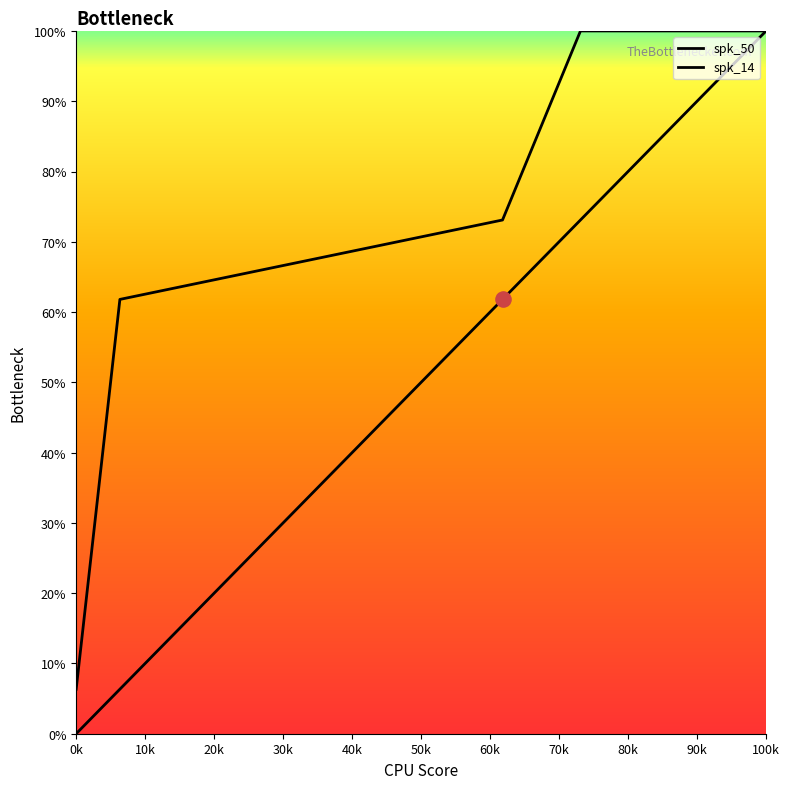

Is the value of spk_50 at 30k greater than the value of spk_14 at 0k?

Yes